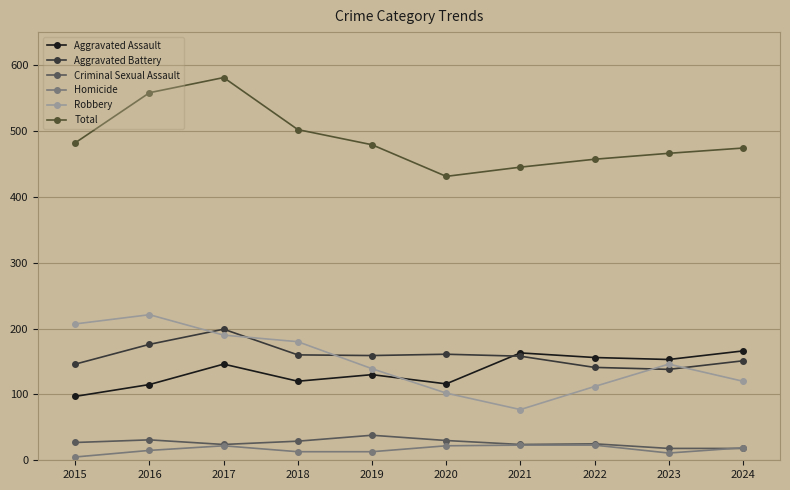

True or false: Total has a value of 457 at 2022.

True